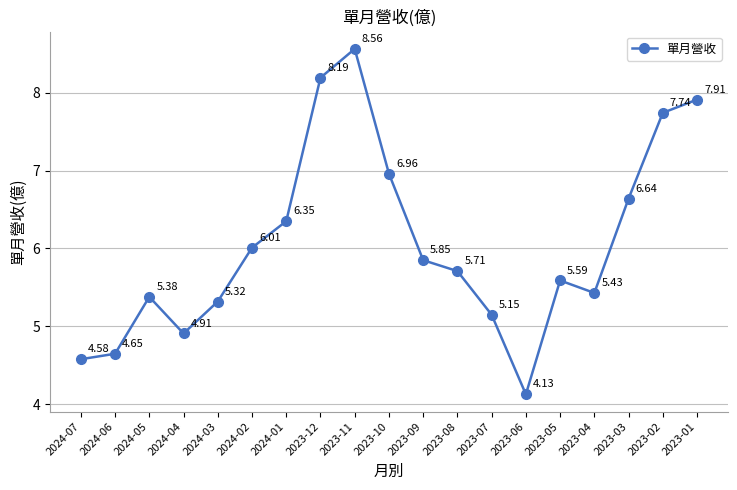

What is the sum of the values at 2023-08 and 2023-01?

13.6